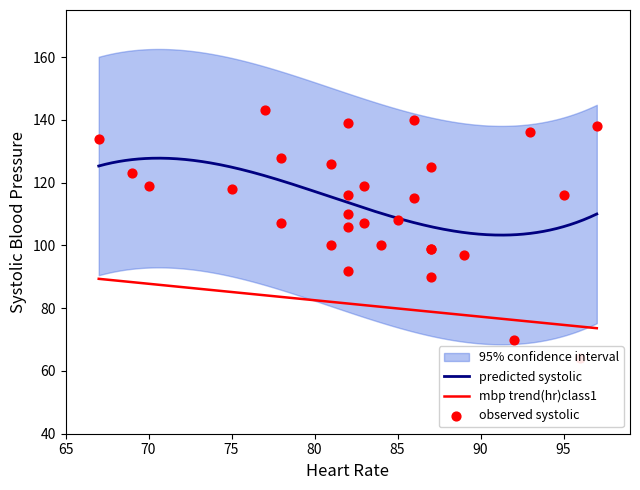

True or false: mbp trend(hr)class1 and predicted systolic intersect in this chart.

False